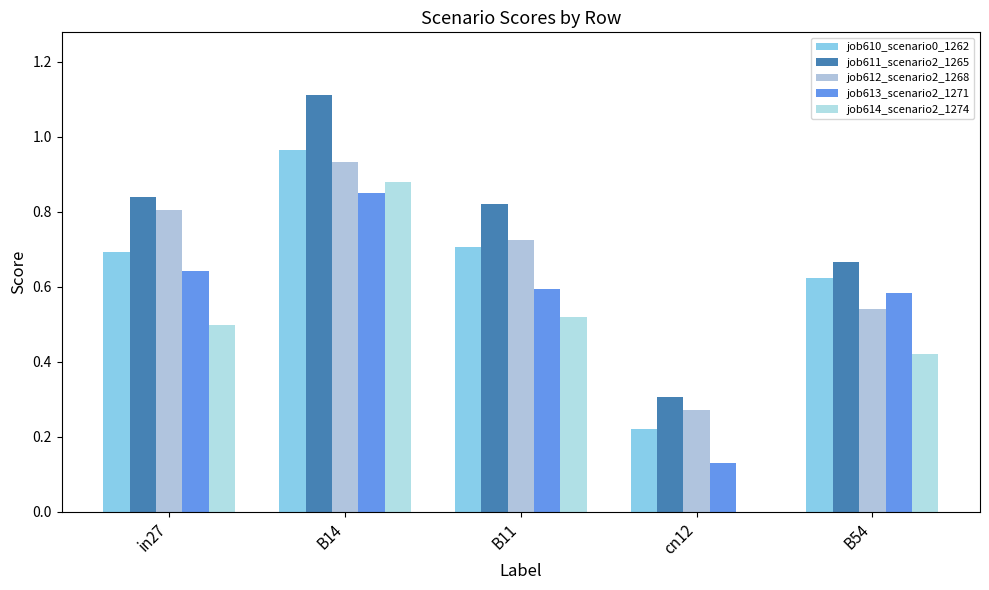

What are all the series names shown in the legend?

job610_scenario0_1262, job611_scenario2_1265, job612_scenario2_1268, job613_scenario2_1271, job614_scenario2_1274